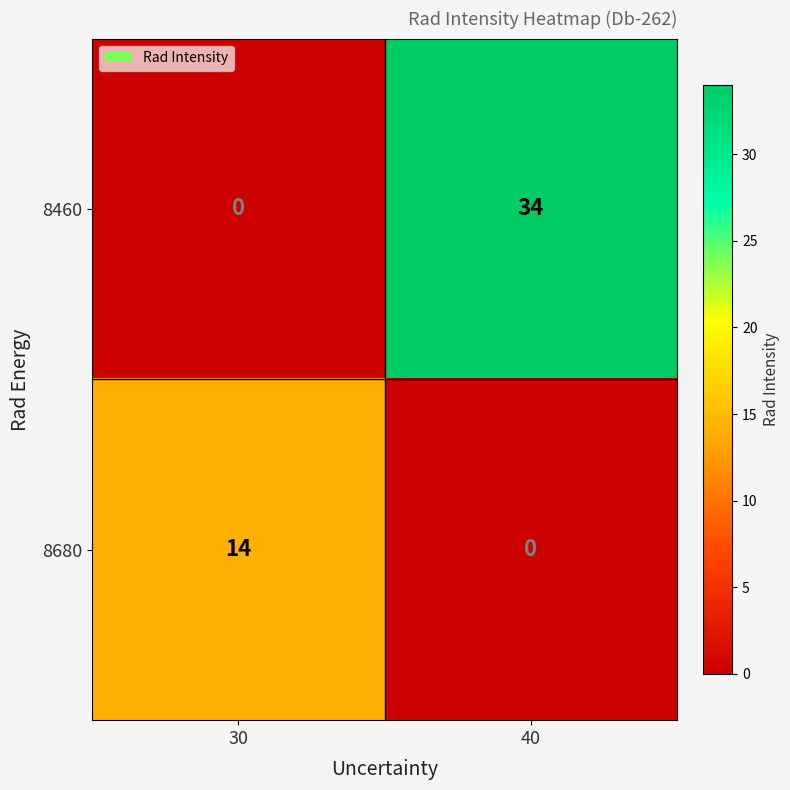

List the series in order of their peak value, lowest first.

8680, 8460